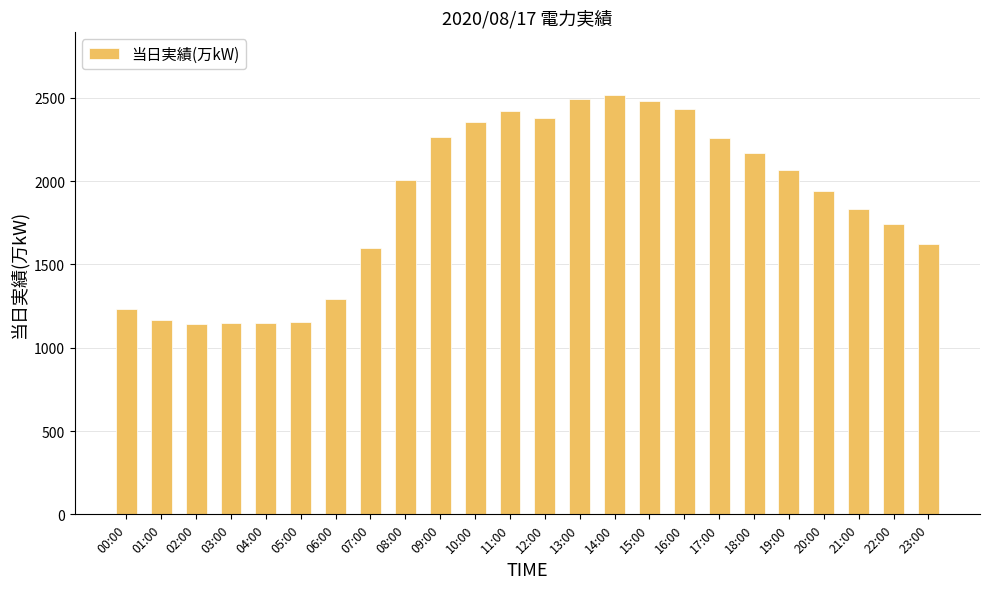

Which has a higher value, 05:00 or 06:00?

06:00